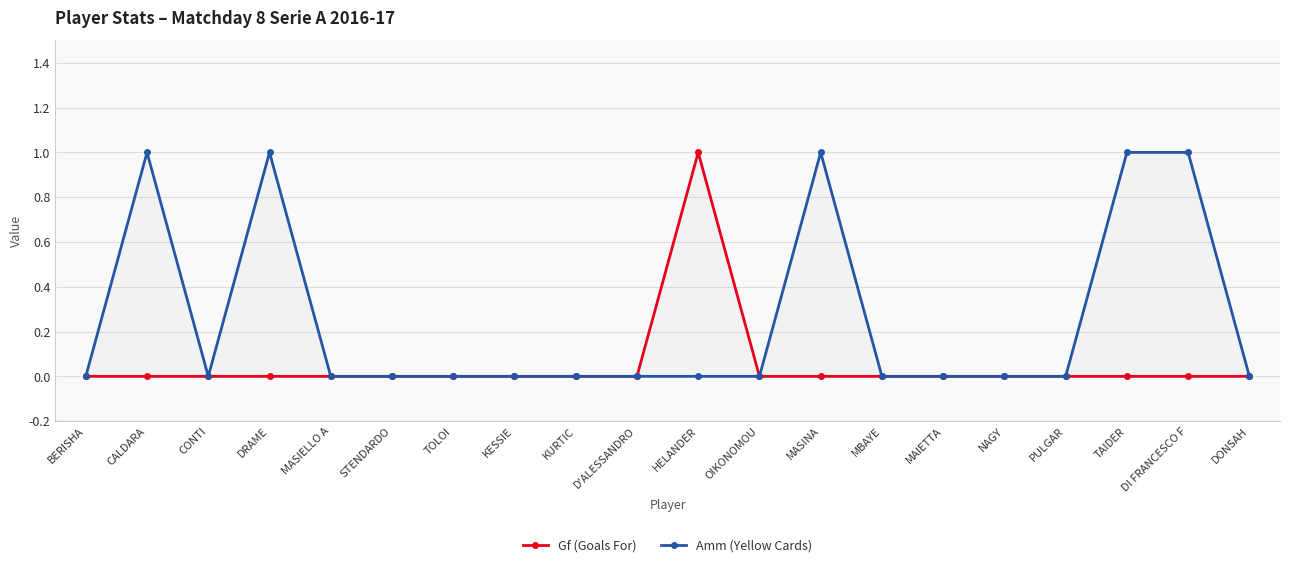

Rank the categories by Gf (Goals For) value from lowest to highest.

BERISHA, CALDARA, CONTI, DRAME, MASIELLO A, STENDARDO, TOLOI, KESSIE, KURTIC, D'ALESSANDRO, OIKONOMOU, MASINA, MBAYE, MAIETTA, NAGY, PULGAR, TAIDER, DI FRANCESCO F, DONSAH, HELANDER